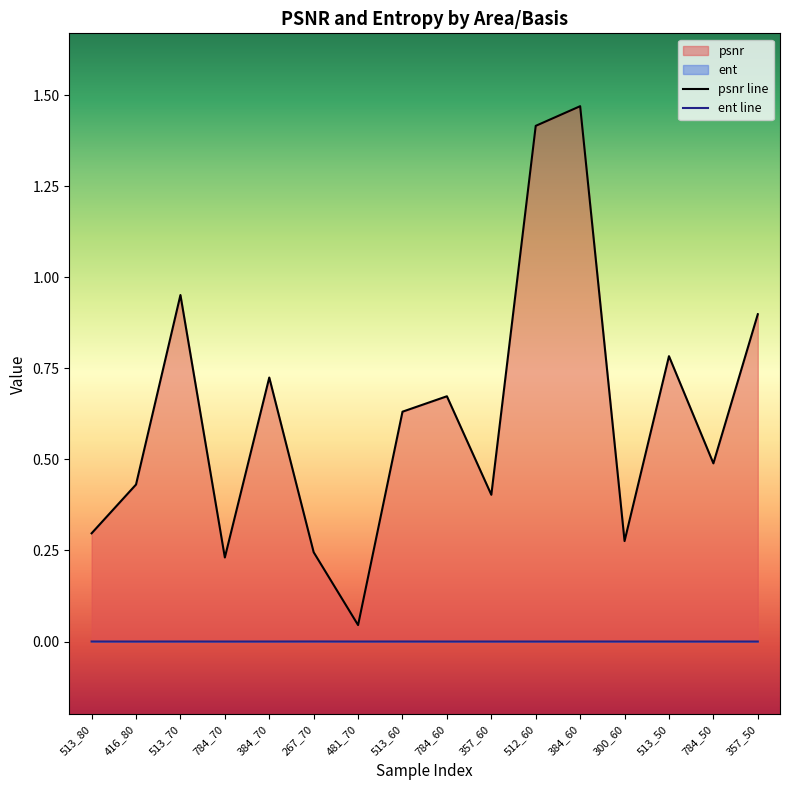

How many lines are shown in the chart?

2